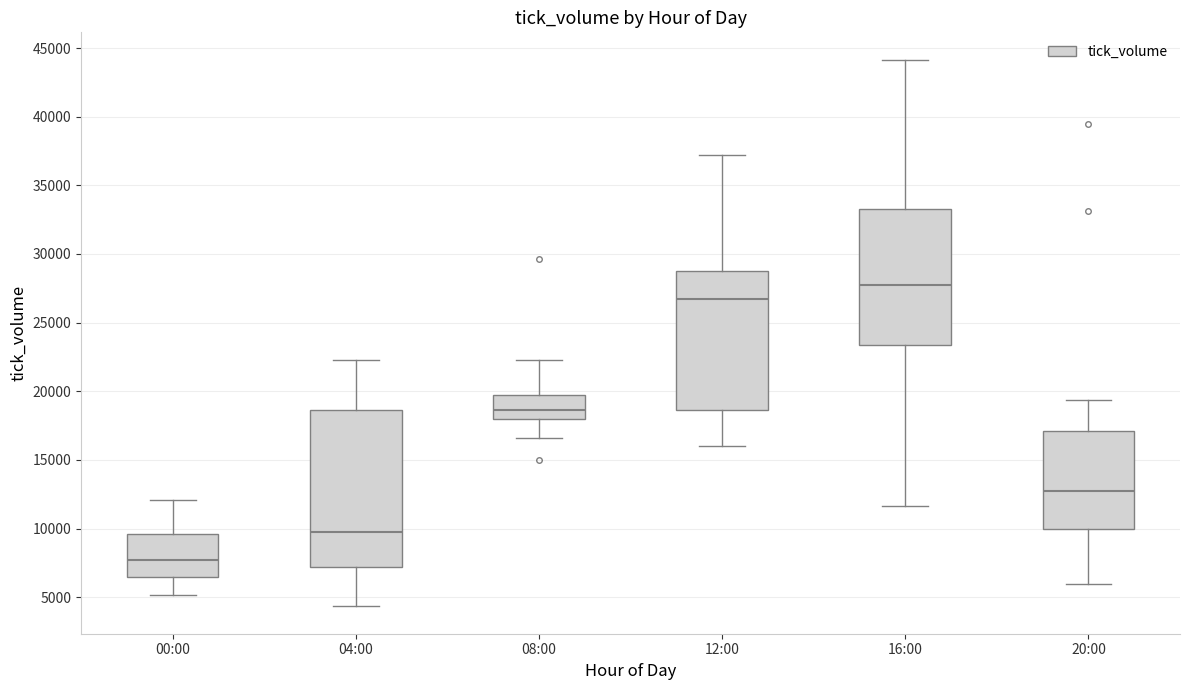

Where does the upper whisker of the box for 16:00 end on the y-axis? The values are not printed on the chart, so give them approximately, as read against the axis.

44000